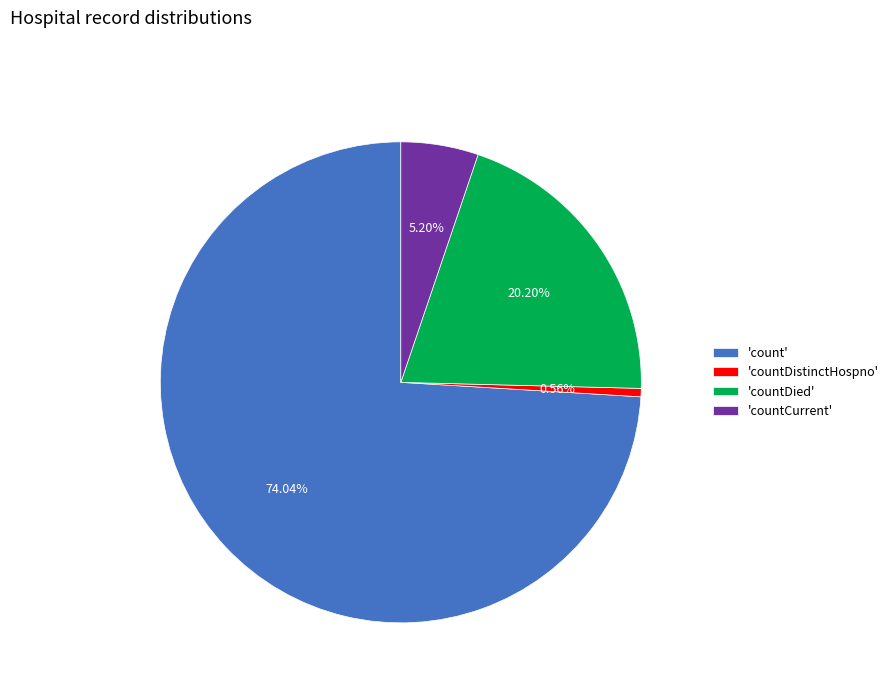

To the nearest percent, what is the average slice percentage?

25%